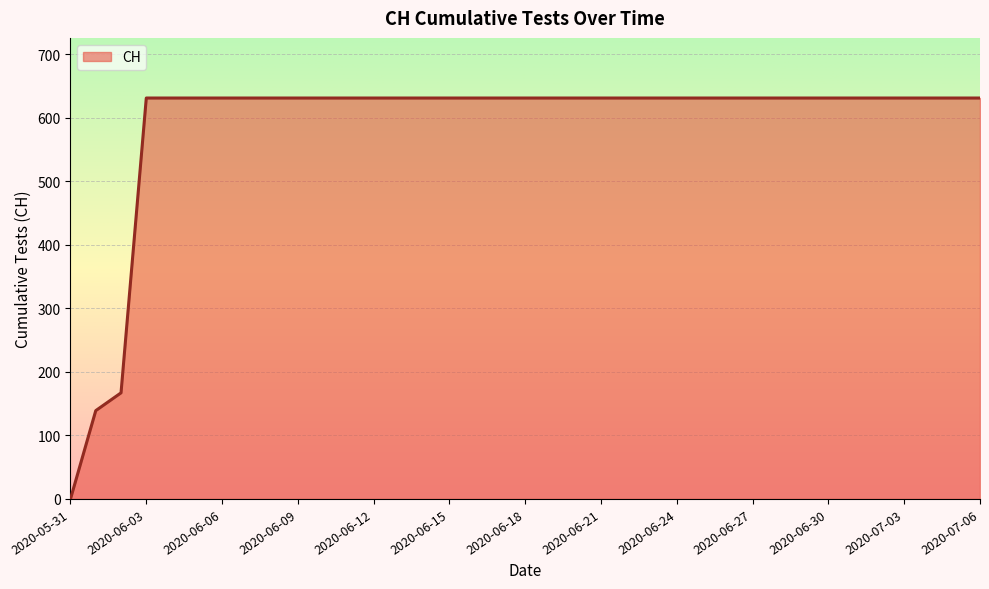

What is the difference between the maximum and minimum values?

631